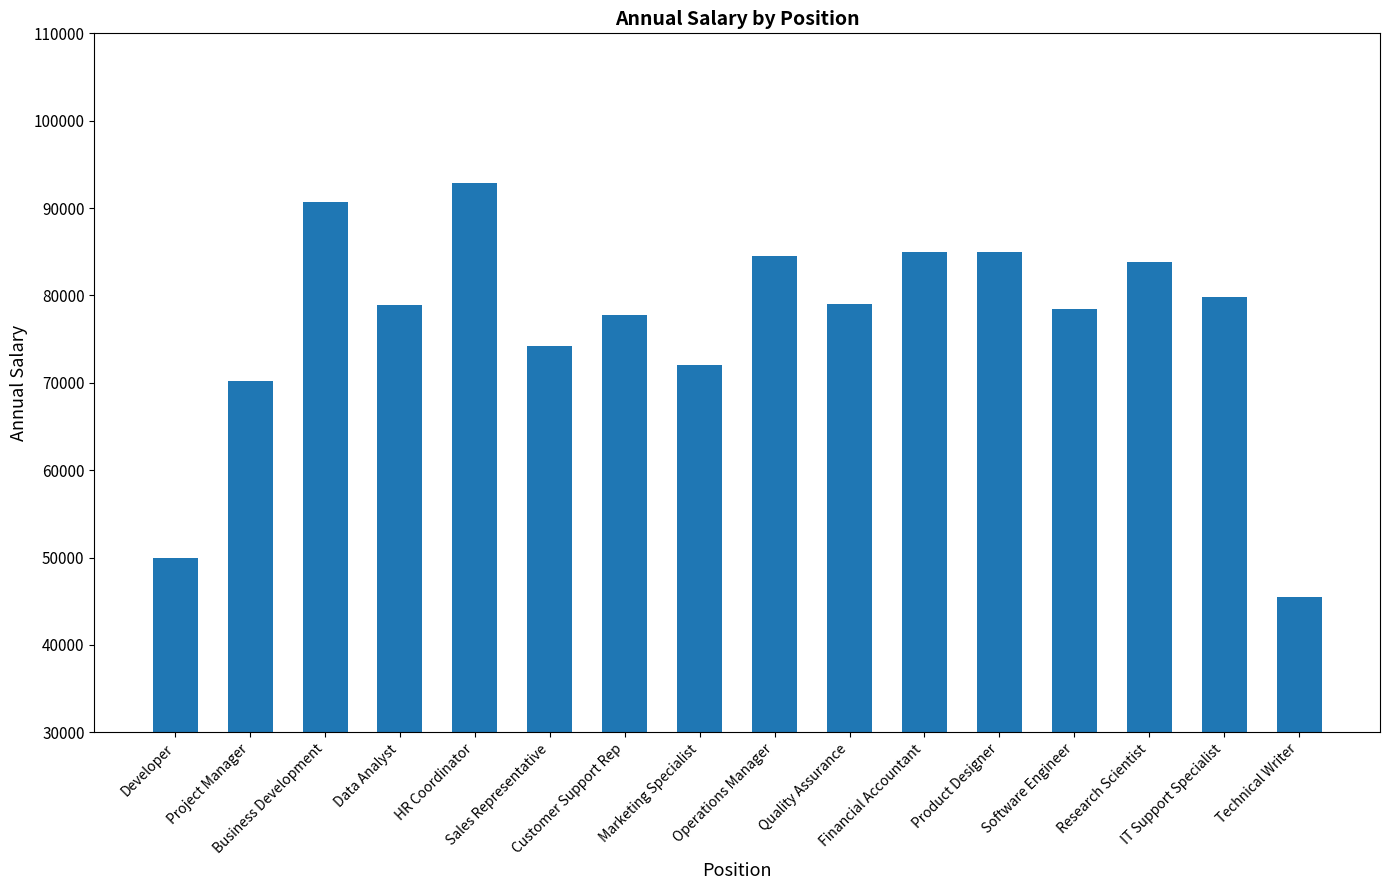

What is the ratio of the value at Research Scientist to the value at Business Development?

0.9